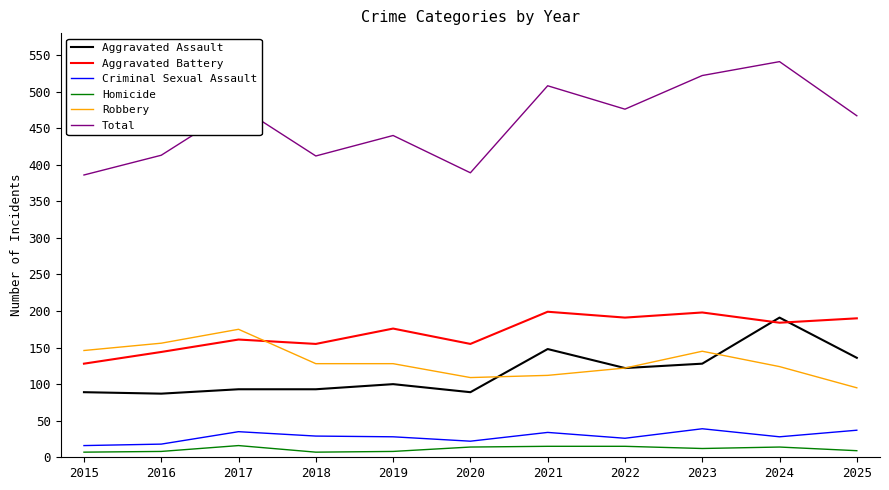

At which category is the sum across all series the highest?

2024